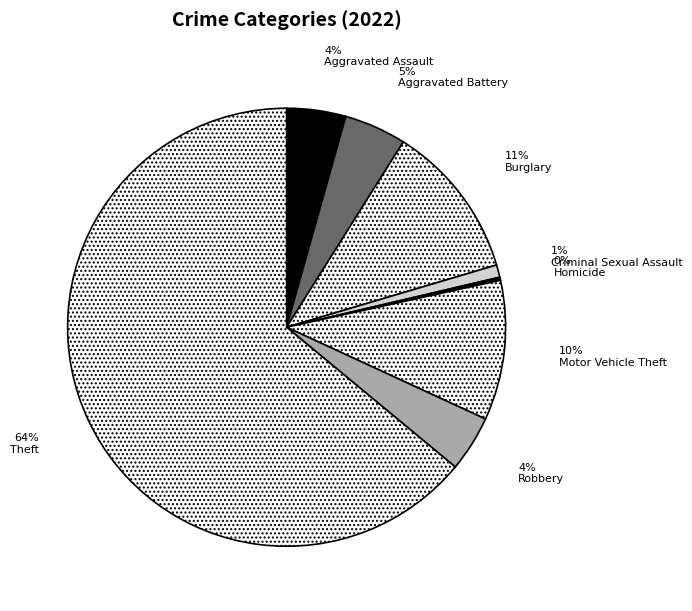

What percentage is the Aggravated Battery slice, to the nearest percent?

5%